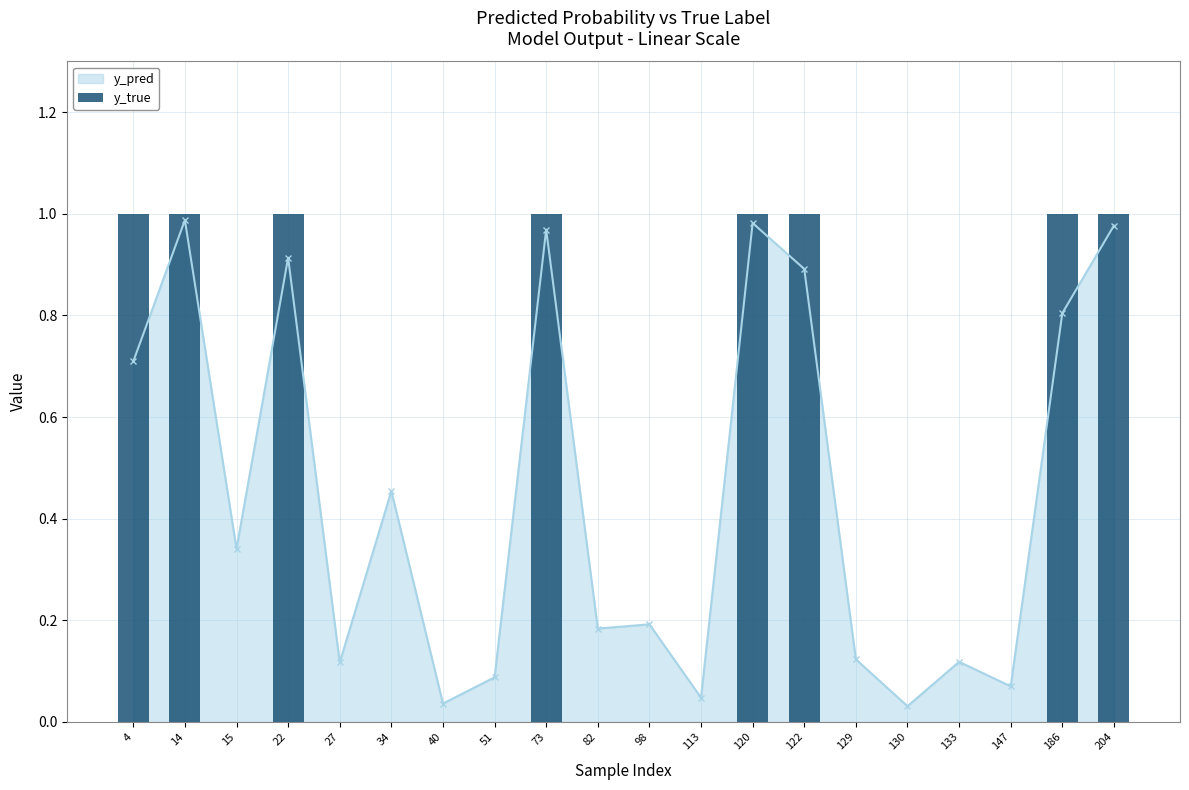

Reading left to right, list all the values displayed in this chart.

4=1	14=1	15=0	22=1	27=0	34=0	40=0	51=0	73=1	82=0	98=0	113=0	120=1	122=1	129=0	130=0	133=0	147=0	186=1	204=1